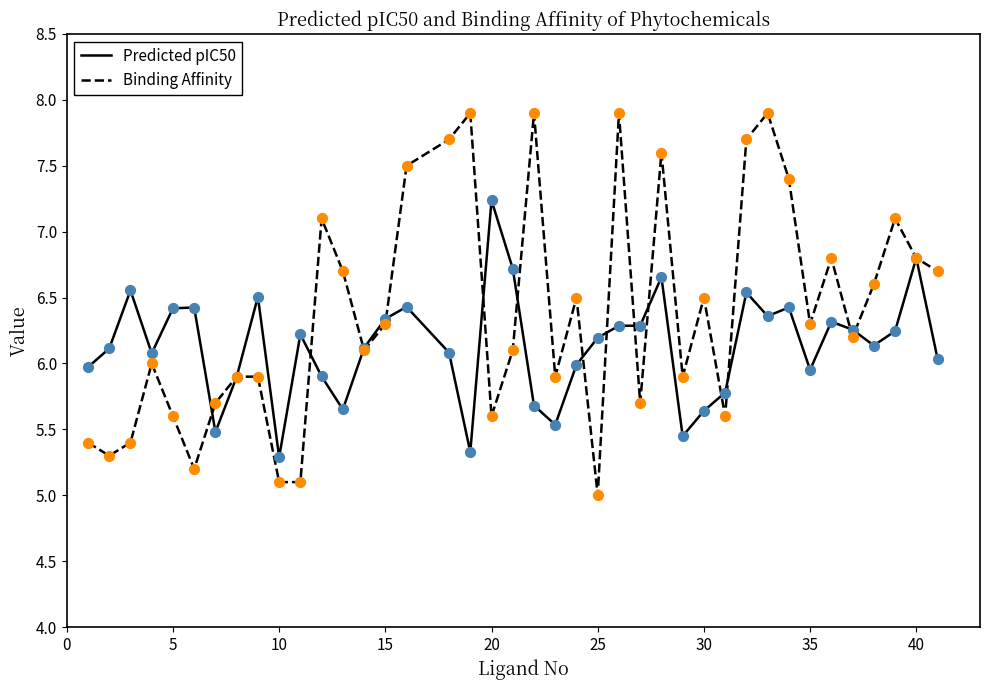

Which series has the largest range (max minus min)?

Binding Affinity